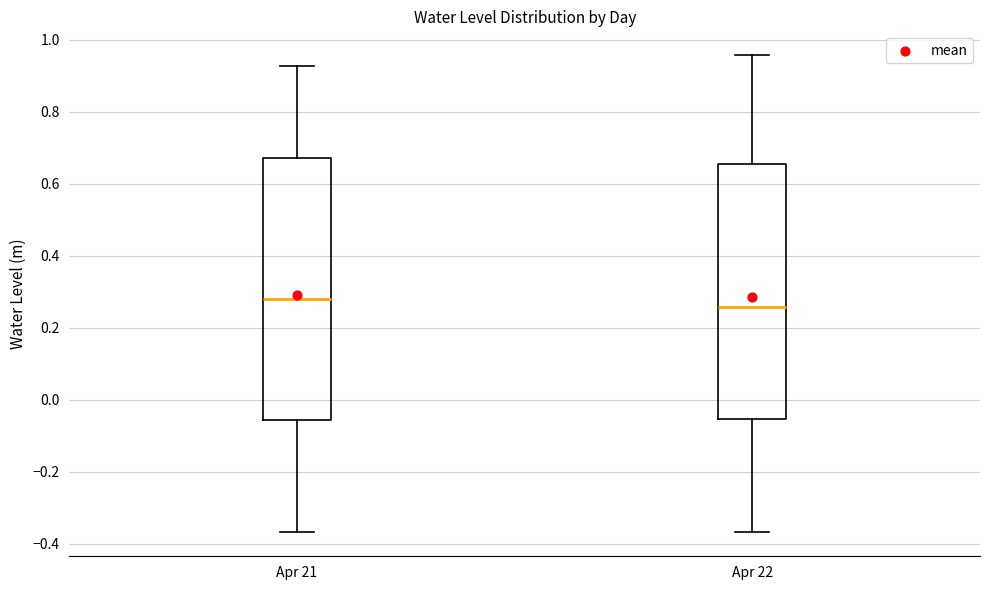

Where does the median line of the box for Apr 21 sit on the y-axis? The values are not printed on the chart, so give them approximately, as read against the axis.

0.28